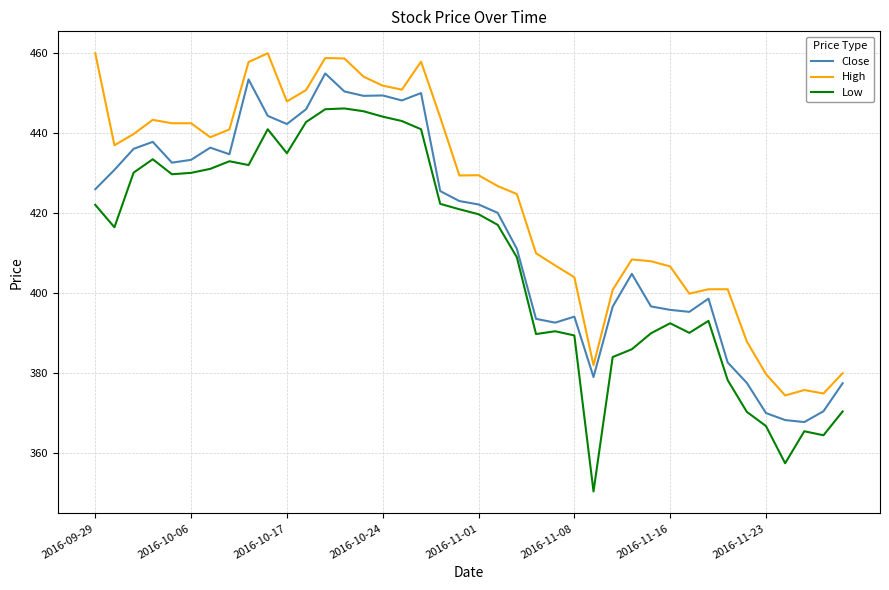

What is the smallest value displayed?

350.5